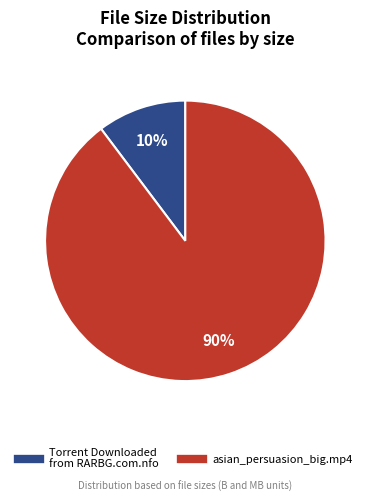

Which category accounts for the majority?

asian_persuasion_big.mp4